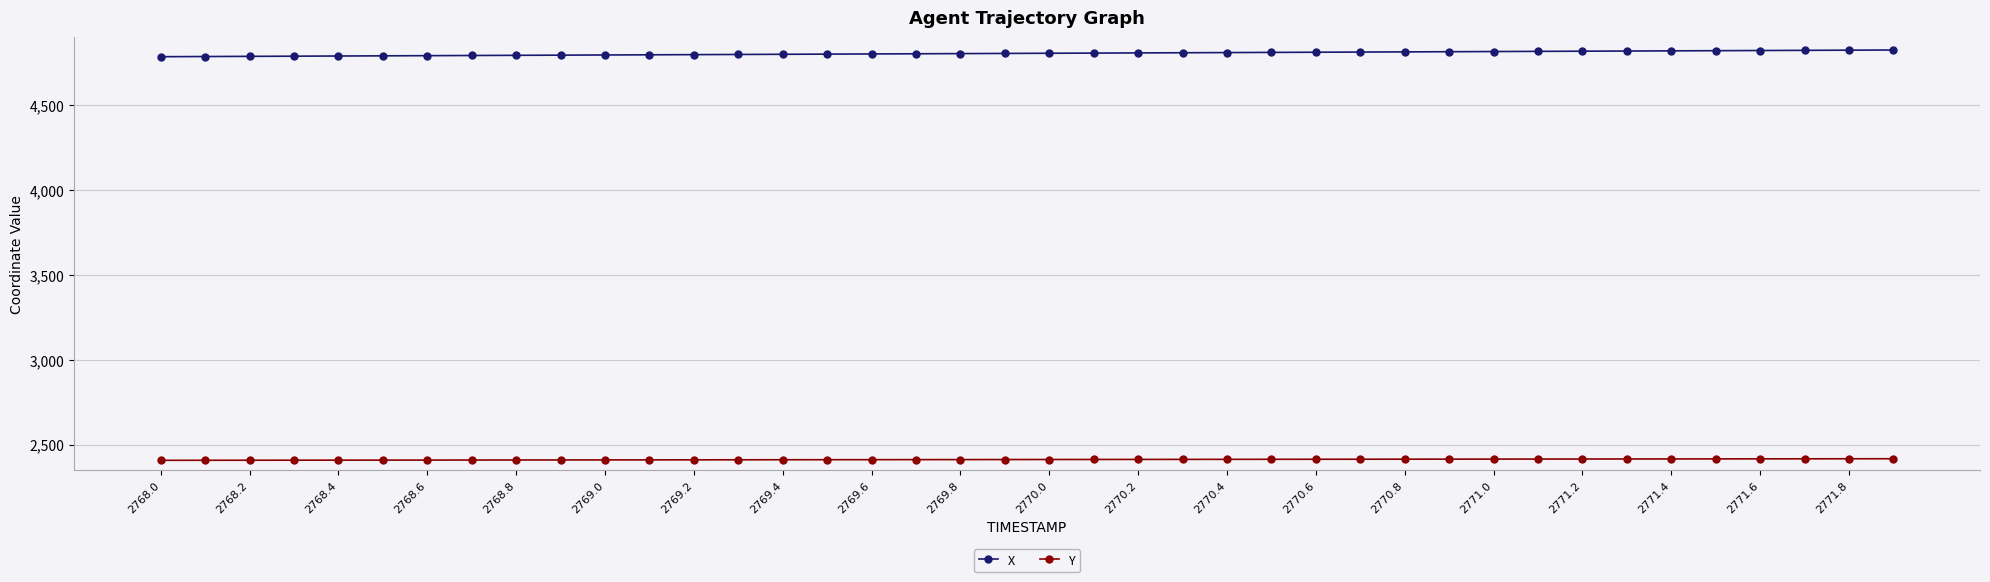

Rank the series by their maximum value, from highest to lowest.

X, Y